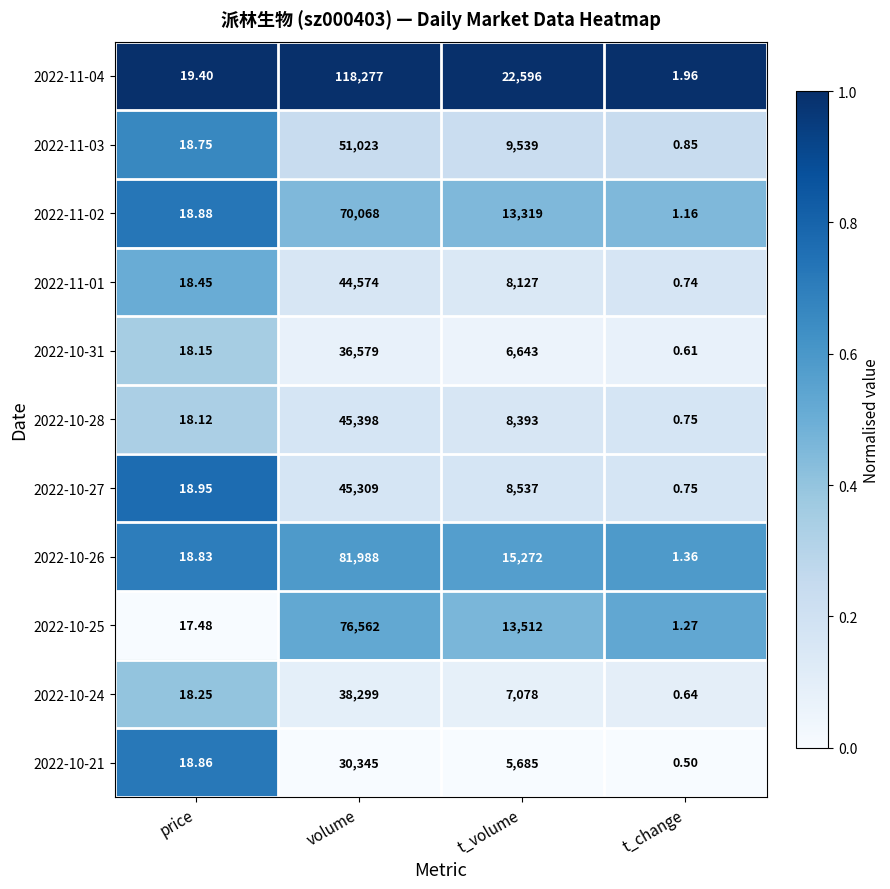

Is the value of 2022-10-26 at t_change greater than the value of 2022-11-03 at t_change?

Yes